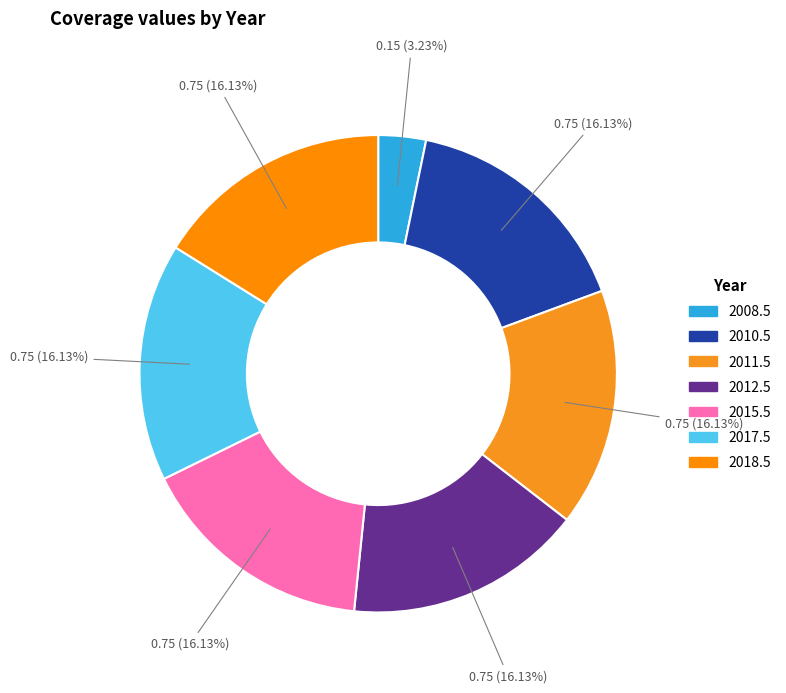

What percentage do 2011.5 and 2015.5 together represent?

32.3%